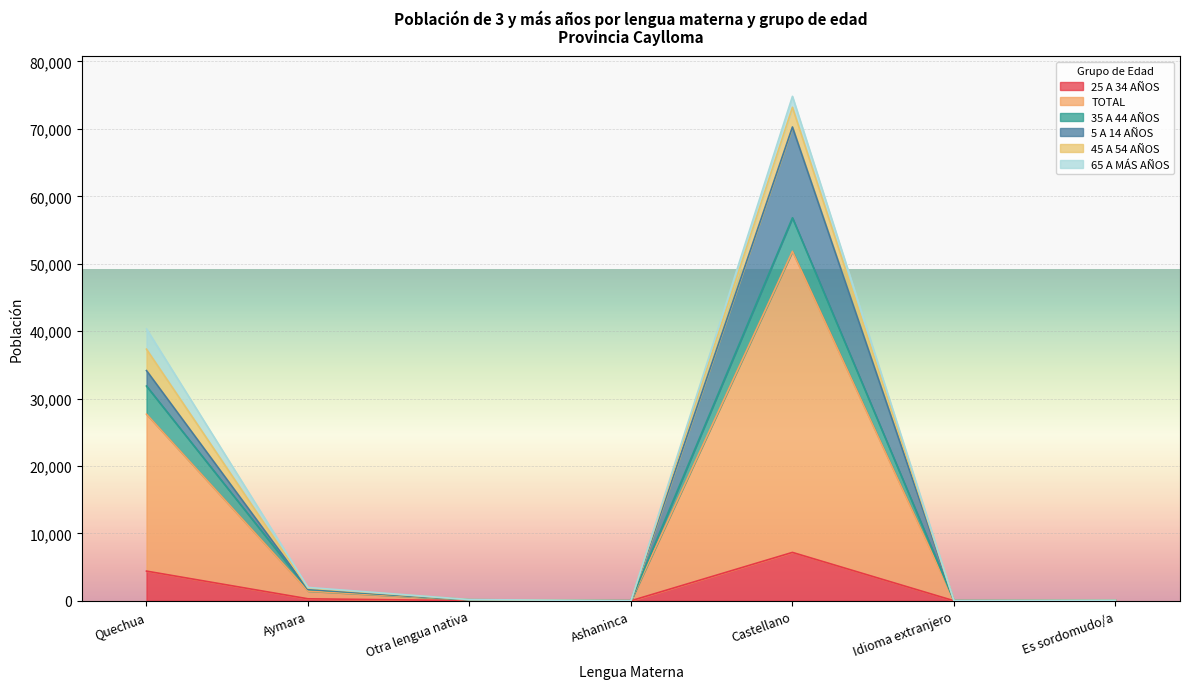

At which category does 35 A 44 AÑOS reach its first local peak?

Castellano